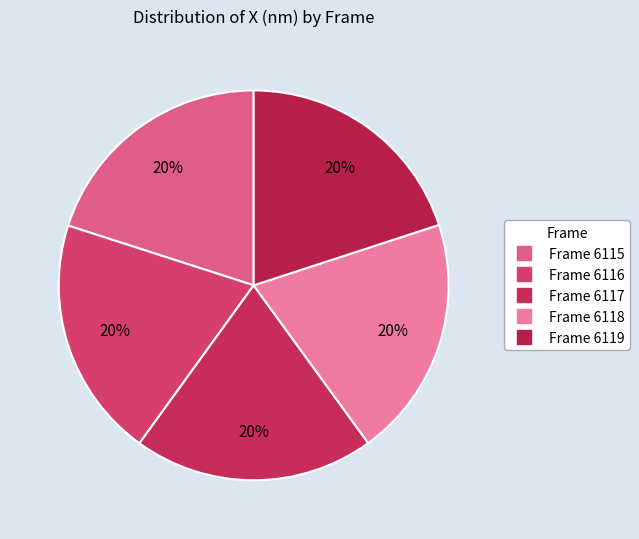

How many segments does this pie chart have?

5